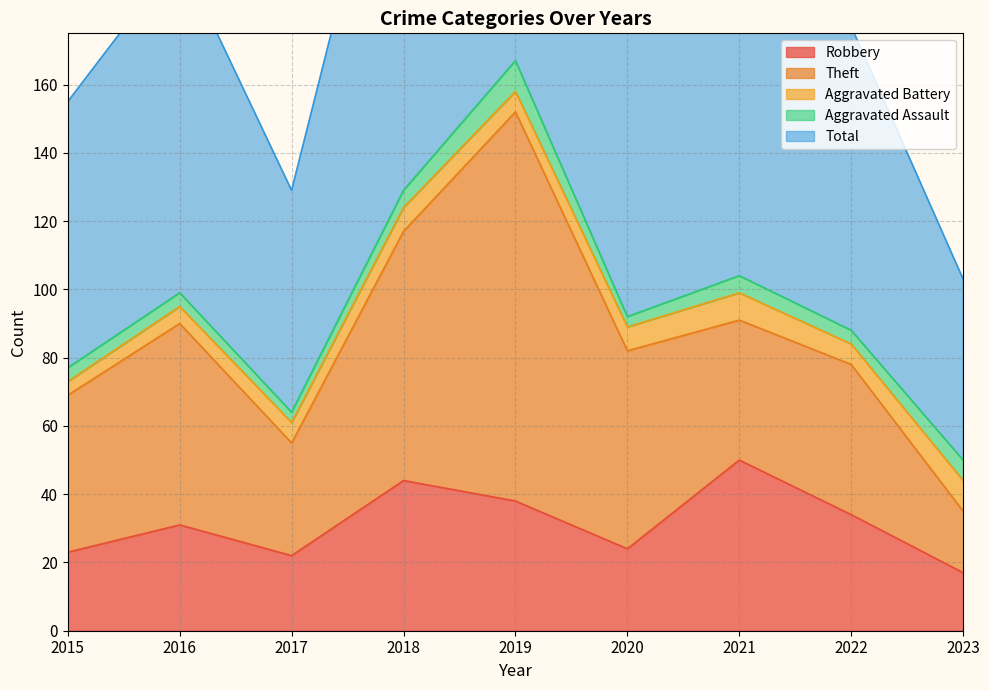

The value of Aggravated Battery at 2018 is 10. True or false?

False